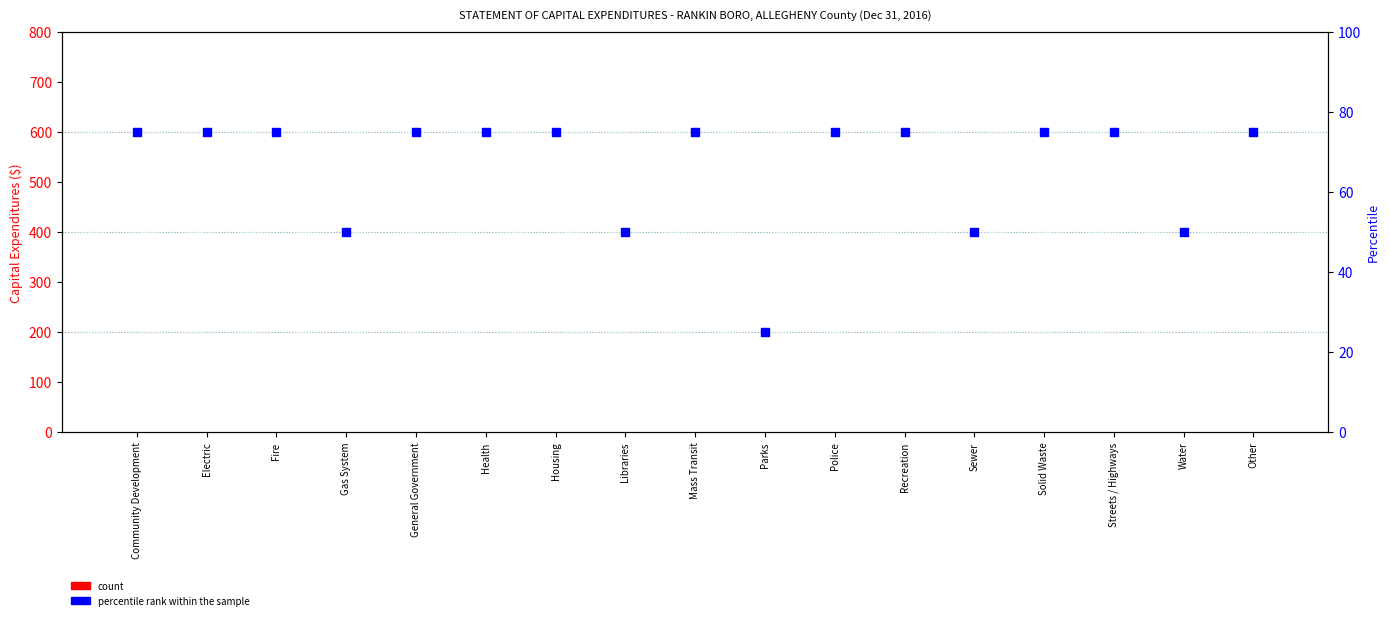

Which series reaches the minimum Y coordinate?

count